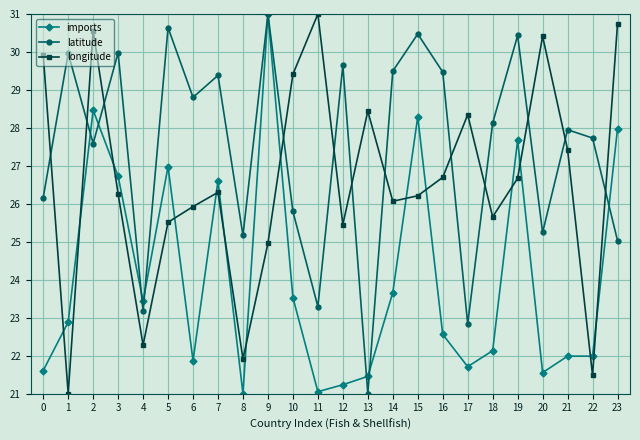

What are all the series names shown in the legend?

imports, latitude, longitude